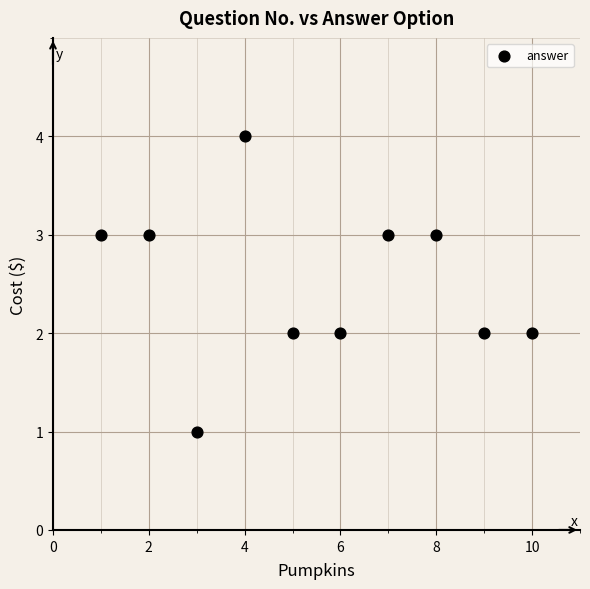

What is the average X value?

6